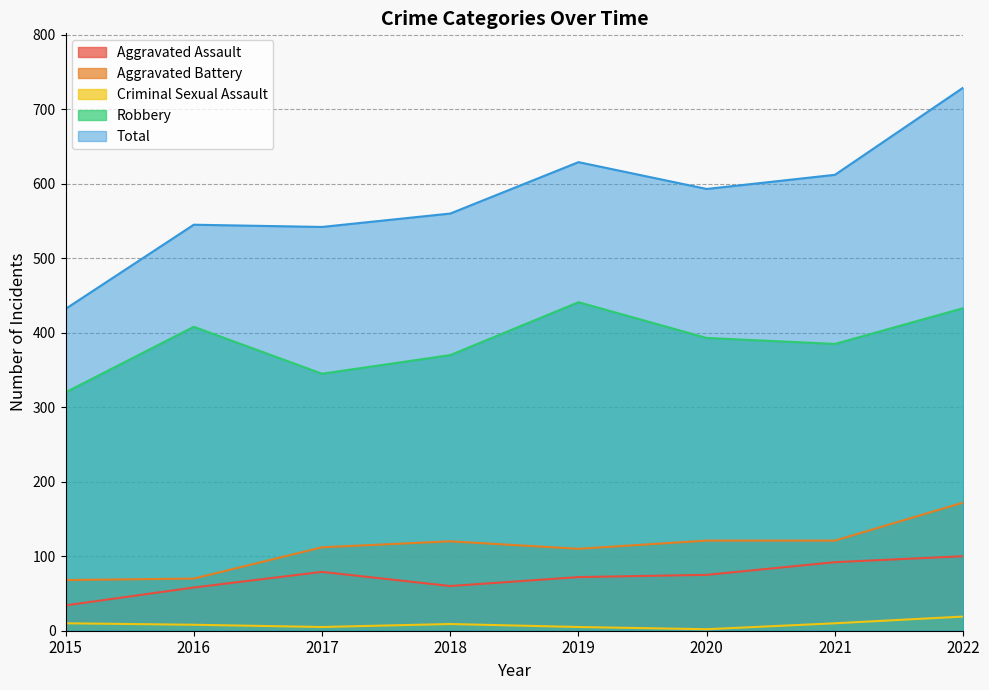

Where does the Aggravated Battery series first go above 120?

2020